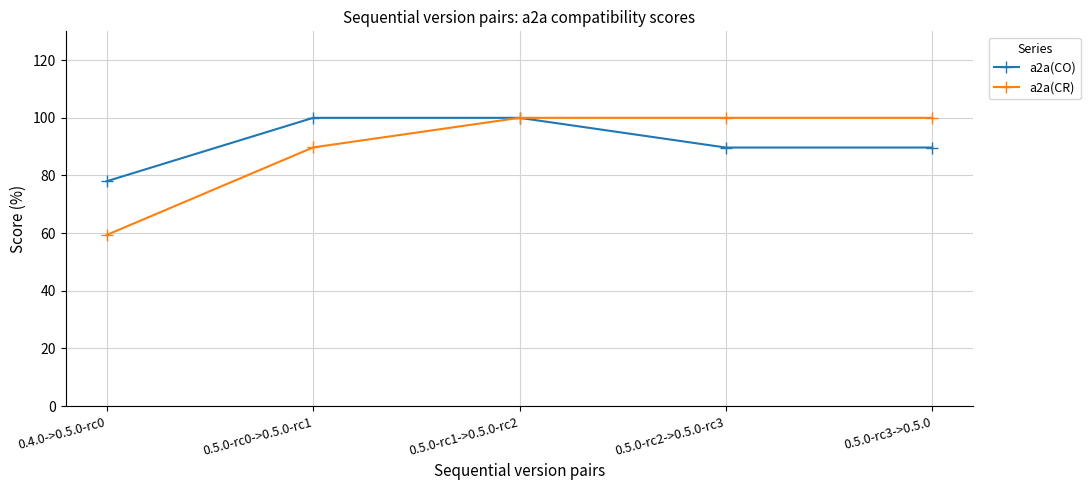

What is the sum of the a2a(CO) values at 0.5.0-rc2->0.5.0-rc3 and 0.5.0-rc0->0.5.0-rc1?

189.7